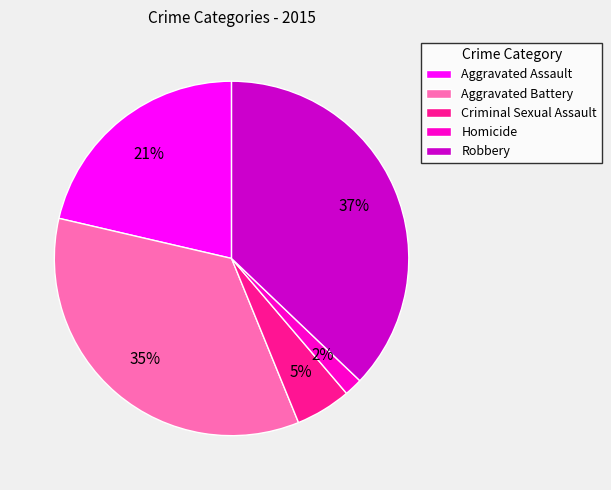

Rank the categories by value from highest to lowest.

Robbery, Aggravated Battery, Aggravated Assault, Criminal Sexual Assault, Homicide